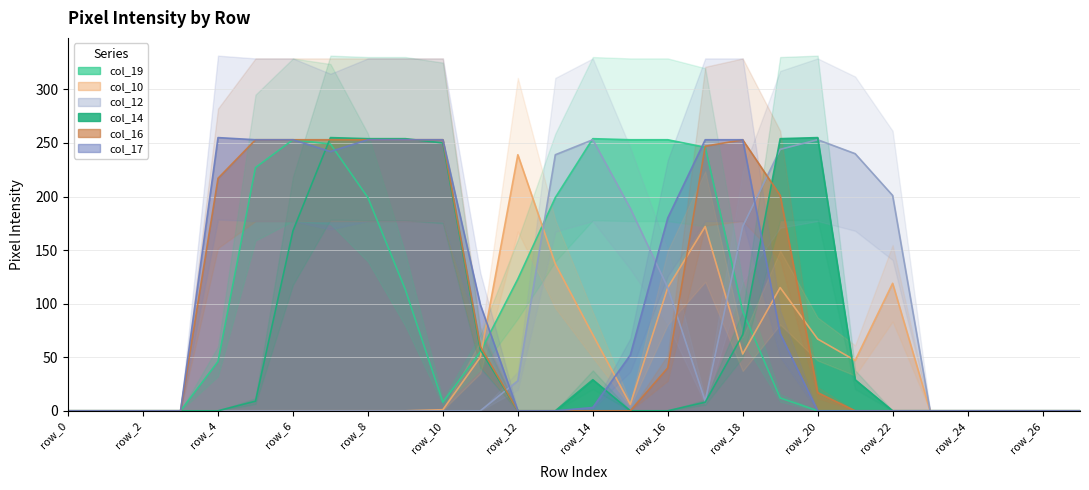

At which label does col_16 reach its peak?

row_5